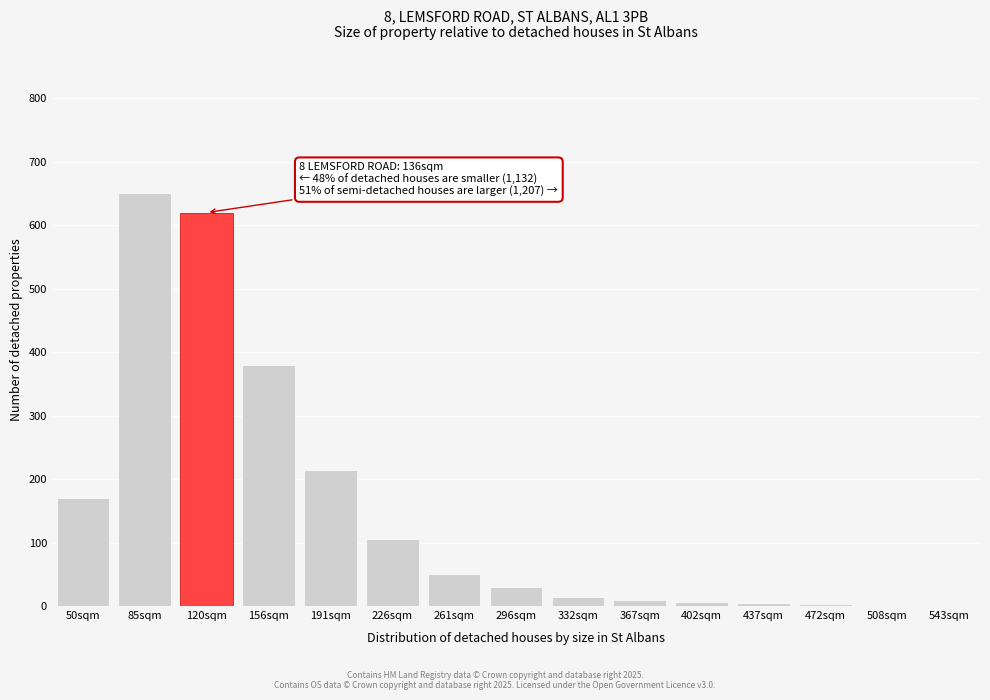

What is the sum of the values at 191sqm and 296sqm?

245